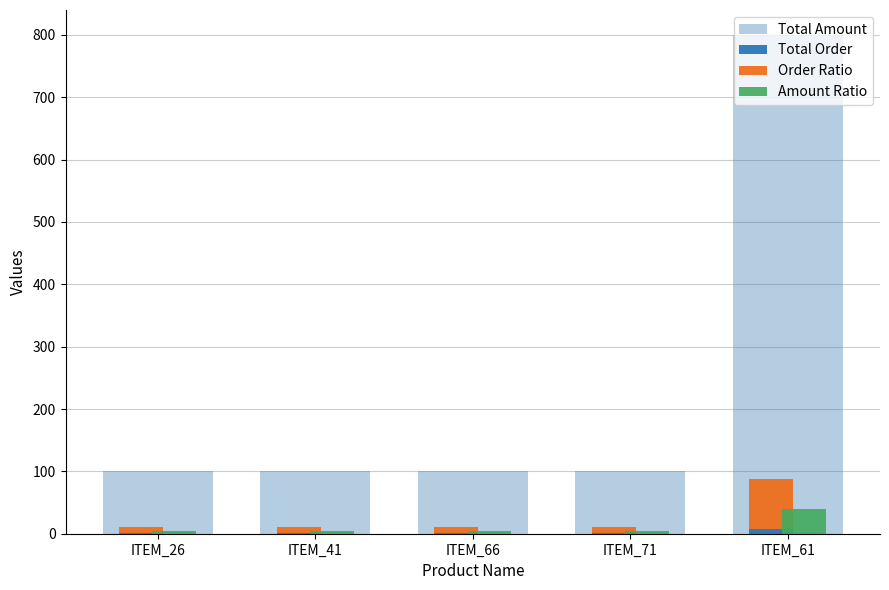

What position from the left is ITEM_26?

1